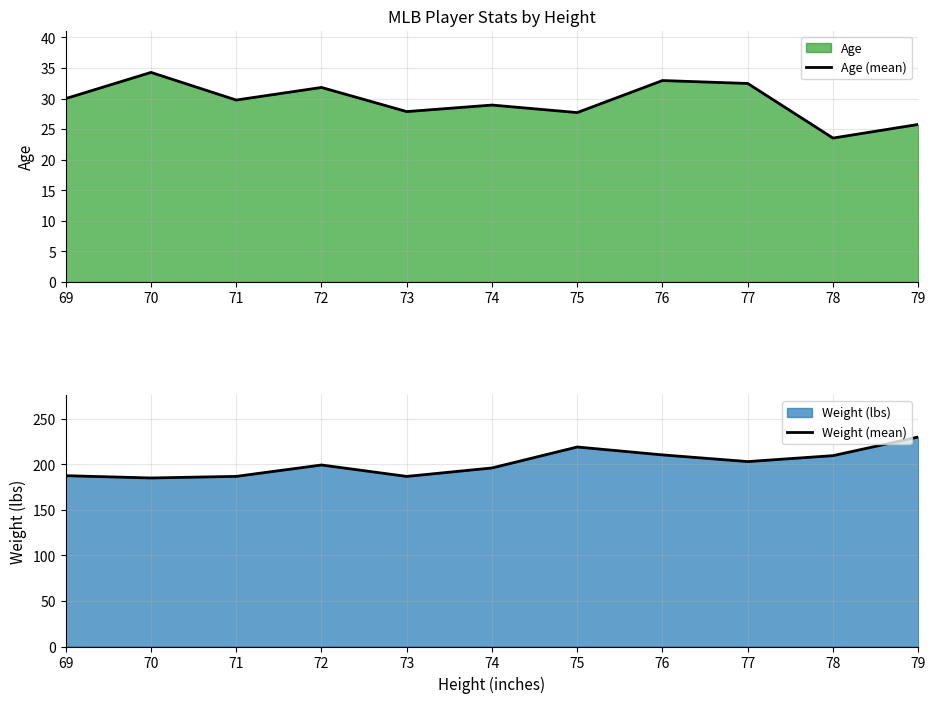

At how many categories does at least one series exceed 61?

11